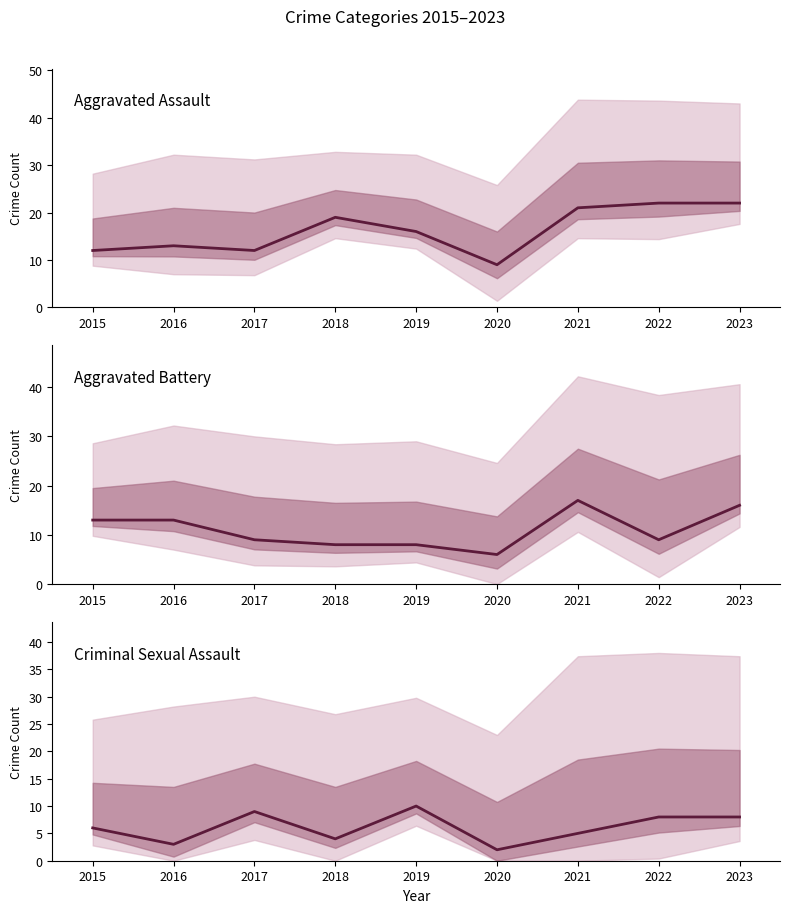

At how many categories does at least one series exceed 2?

9